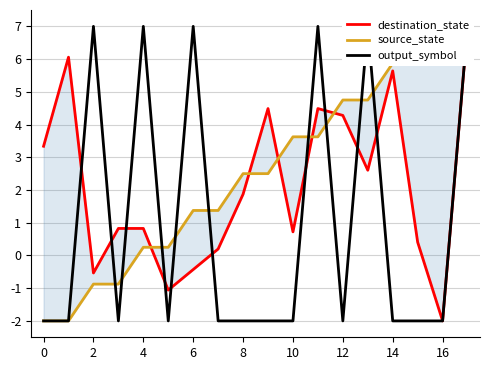

Which series changed the most between 0 and 12?

source_state